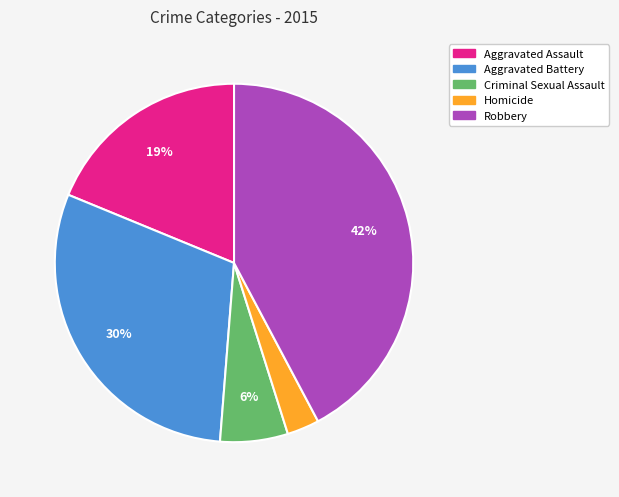

Is the sum of Criminal Sexual Assault and Robbery greater than half?

No